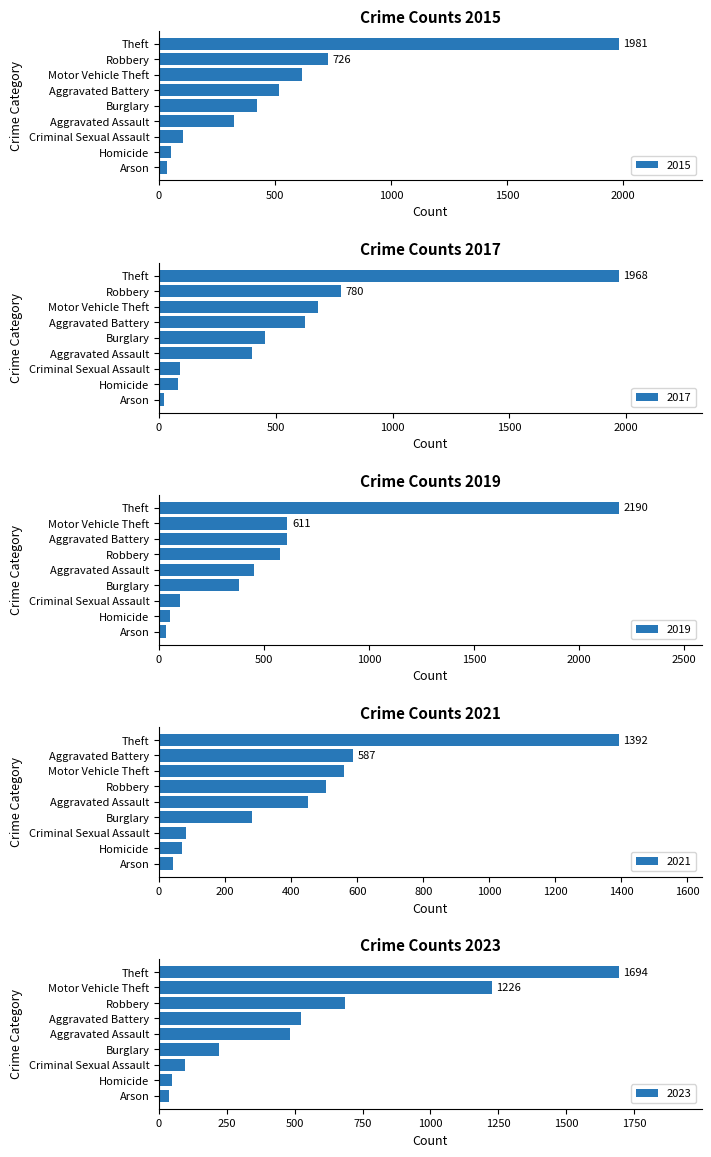

Is the value of 2015 at Aggravated Assault greater than the value of 2023 at Theft?

No